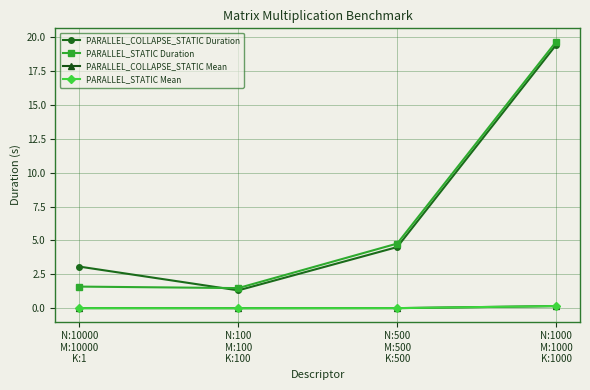

Is the value of PARALLEL_COLLAPSE_STATIC Mean at N:10000
M:10000
K:1 greater than the value of PARALLEL_COLLAPSE_STATIC Duration at N:1000
M:1000
K:1000?

No